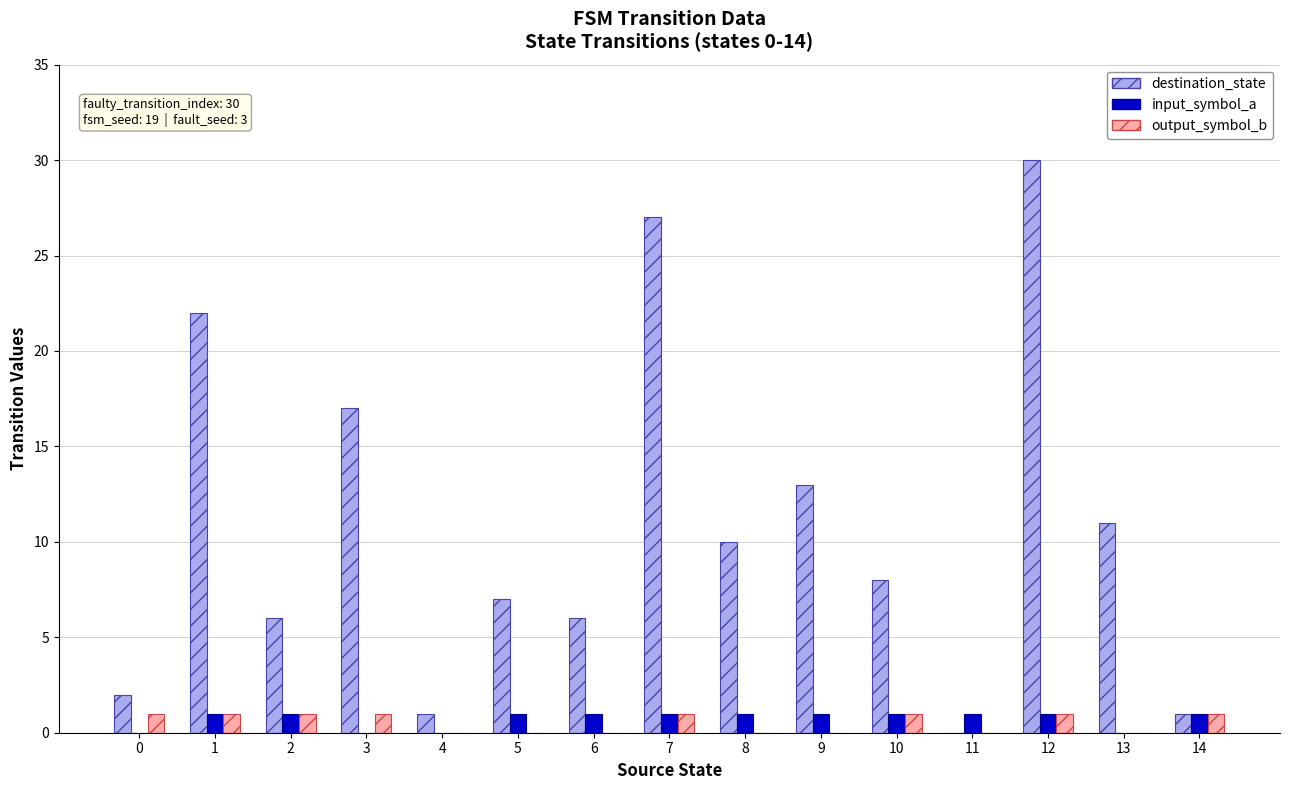

What is the highest value of the destination_state series?

30